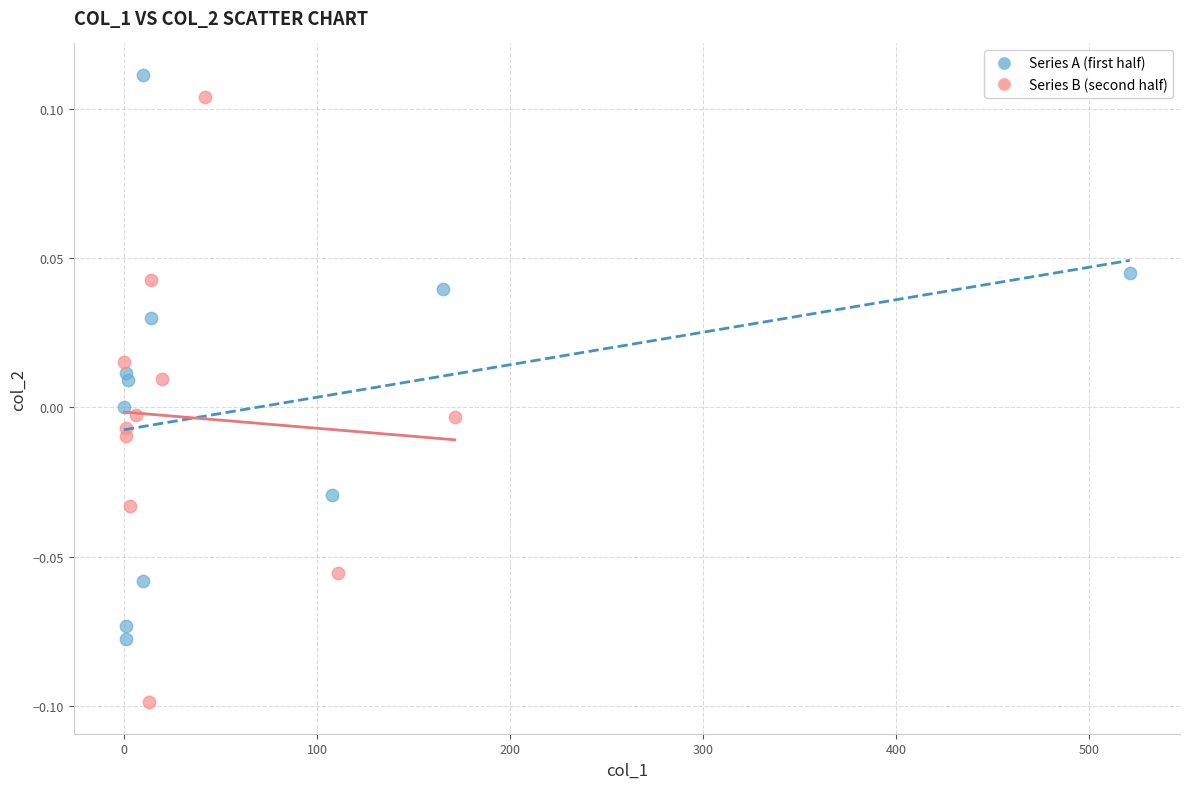

Which series contains the lowest Y value?

Series B (second half)